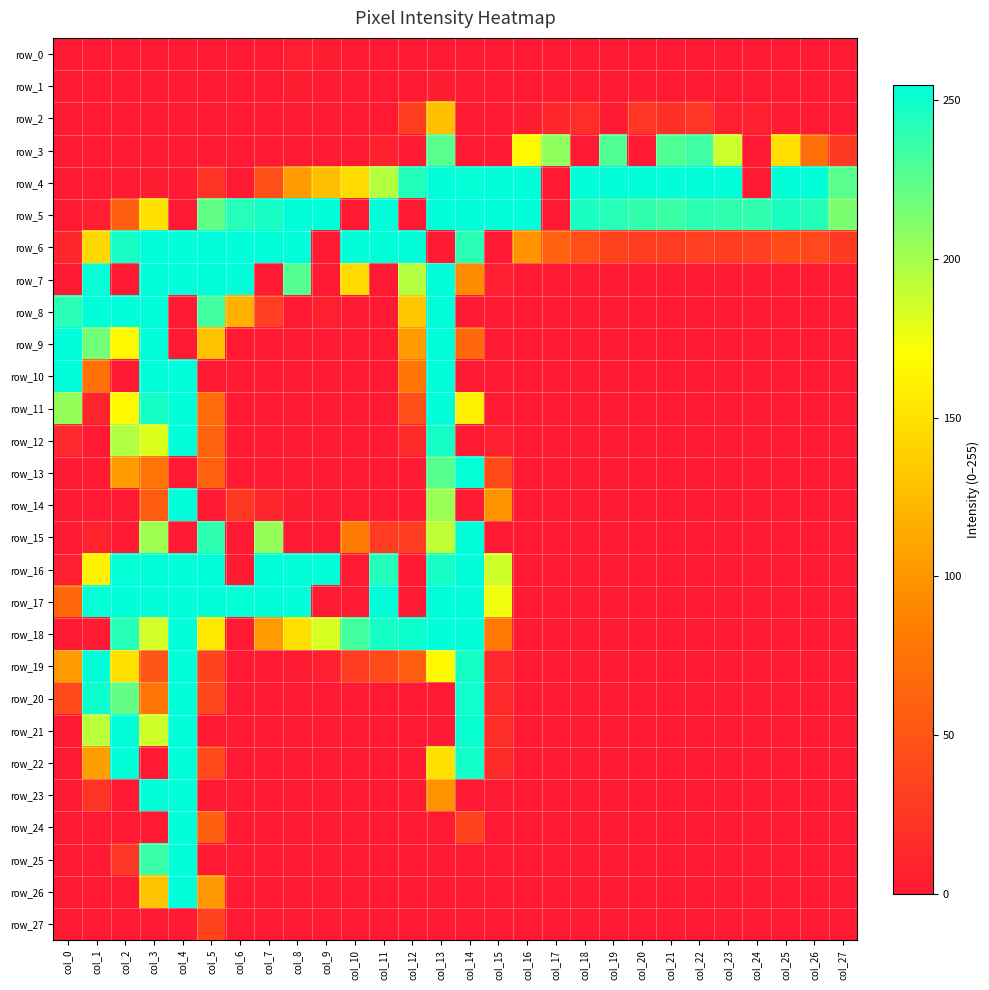

What is the greatest value displayed?

255